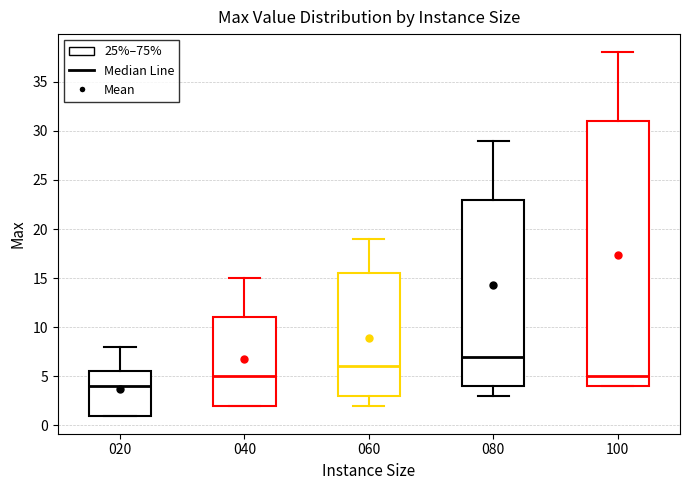

Reading left to right, read every box against the y-axis: the position of its median line, the range the box covers, and the ends of its whiskers. The values are not printed on the chart, so give them approximately, as read against the axis.

020: median 4.0, box 1.0 to 5.5, whiskers 1.0 to 8.0
040: median 5.0, box 2.0 to 11.0, whiskers 2.0 to 15.0
060: median 6.0, box 3.0 to 15.5, whiskers 2.0 to 19.0
080: median 7.0, box 4.0 to 23.0, whiskers 3.0 to 29.0
100: median 5.0, box 4.0 to 31.0, whiskers 4.0 to 38.0